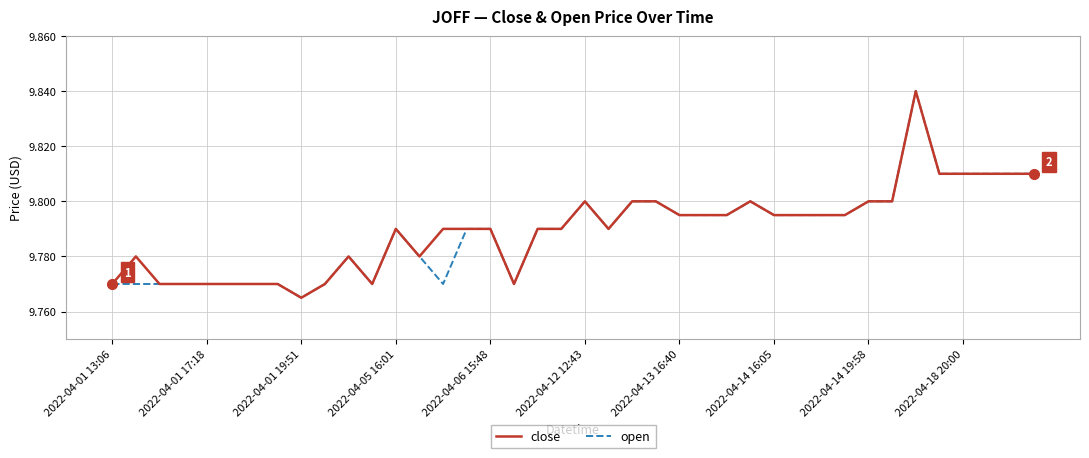

At which category does the chart reach its peak across all series?

34